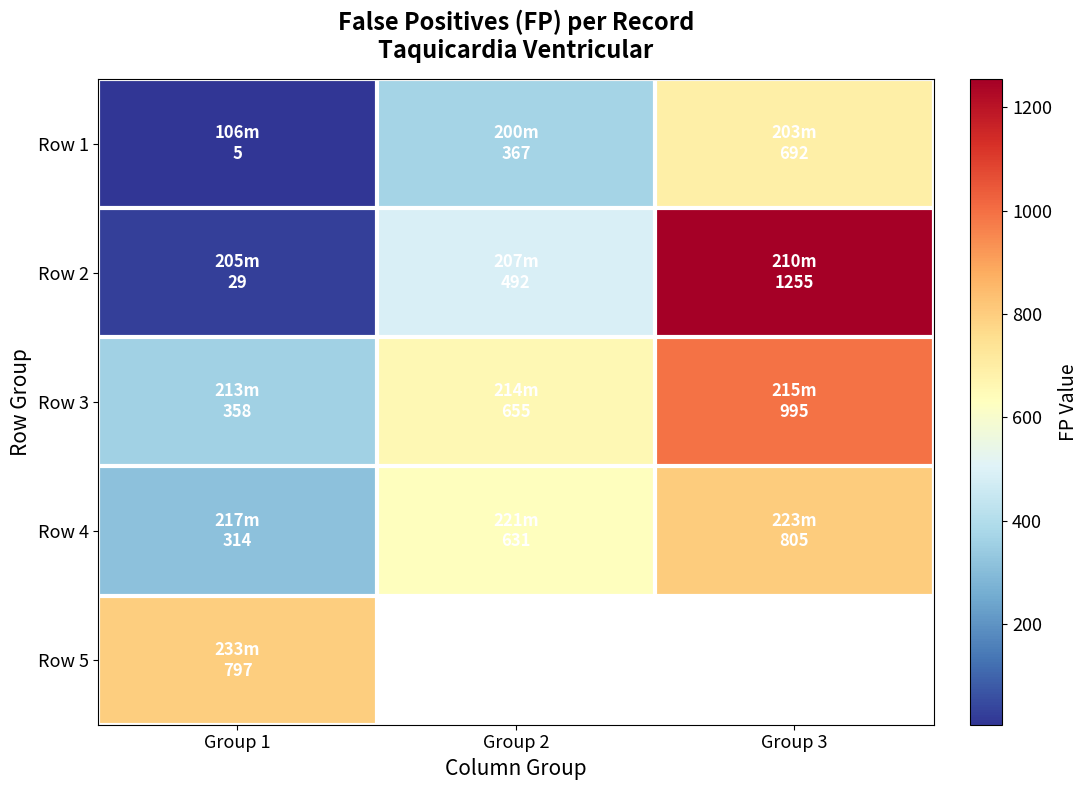

What is the lowest value of the Row 4 series?

314.0